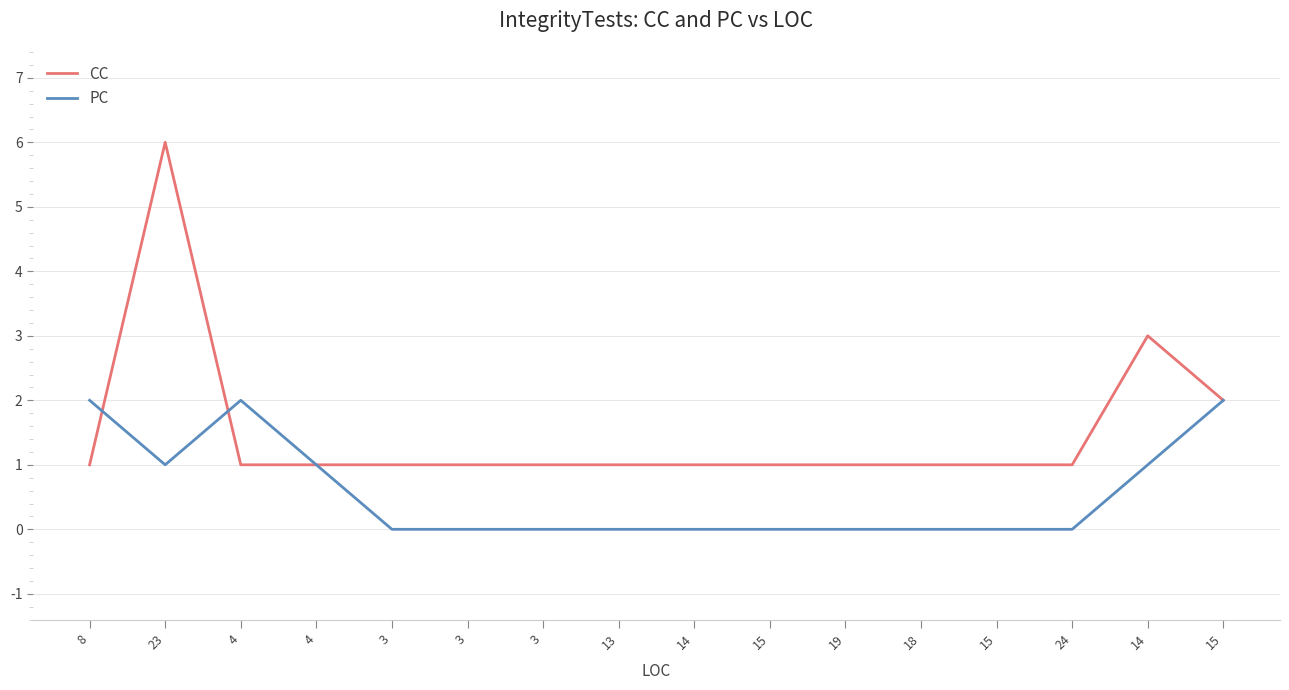

Which series has the largest range (max minus min)?

CC